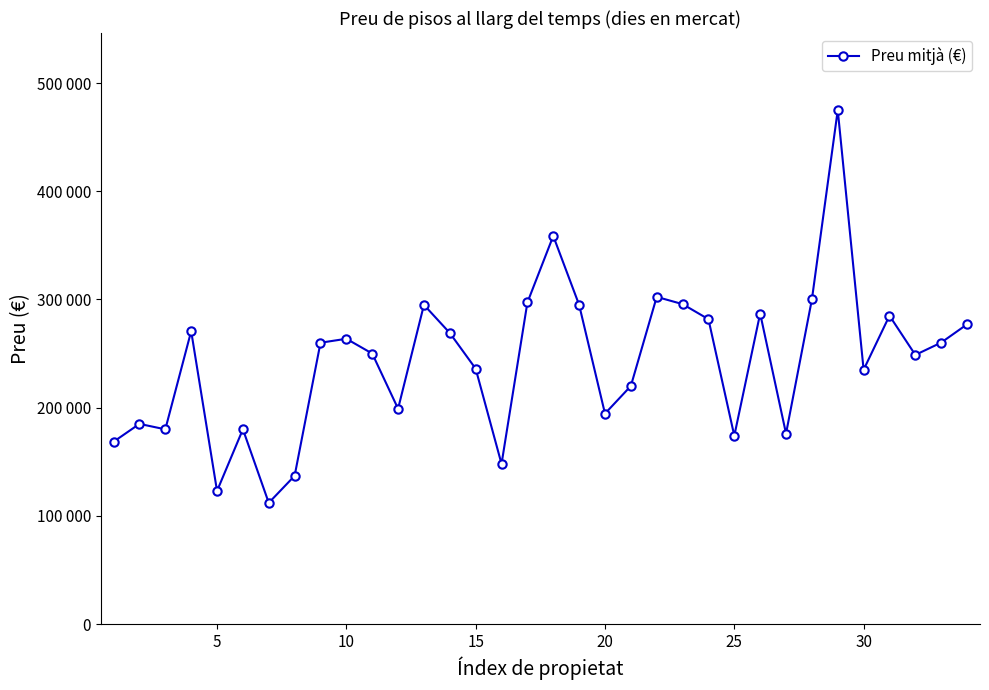

Does the chart have visible grid lines?

No